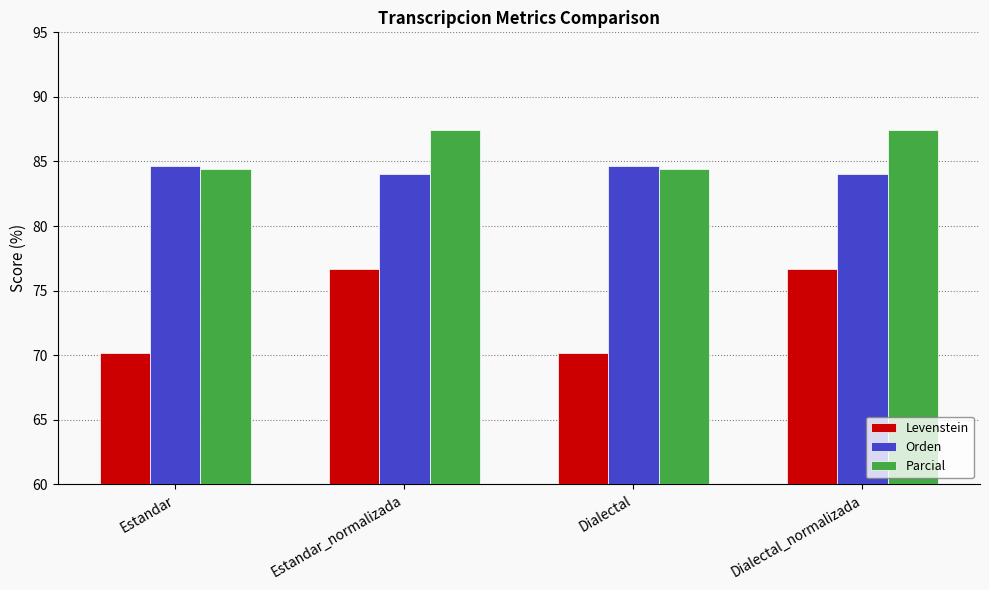

The value of Levenstein at Estandar_normalizada is 76.7. True or false?

True